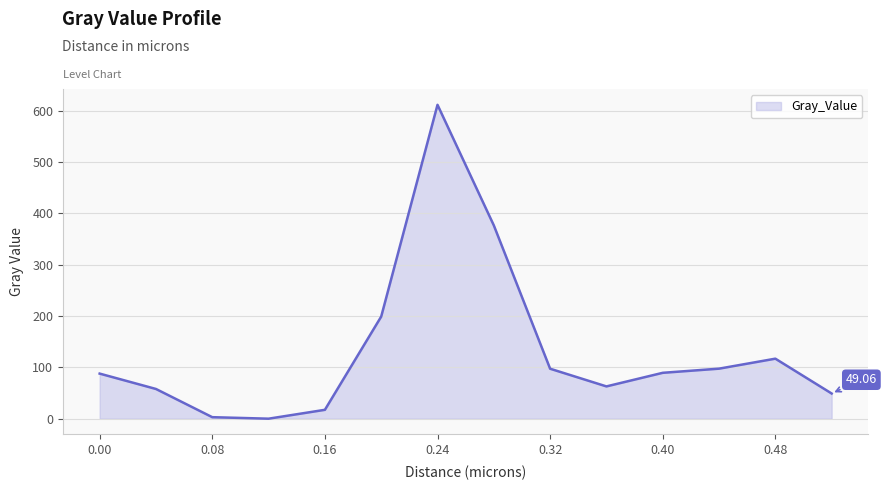

True or false: the data has more than 2 interior local peaks.

False